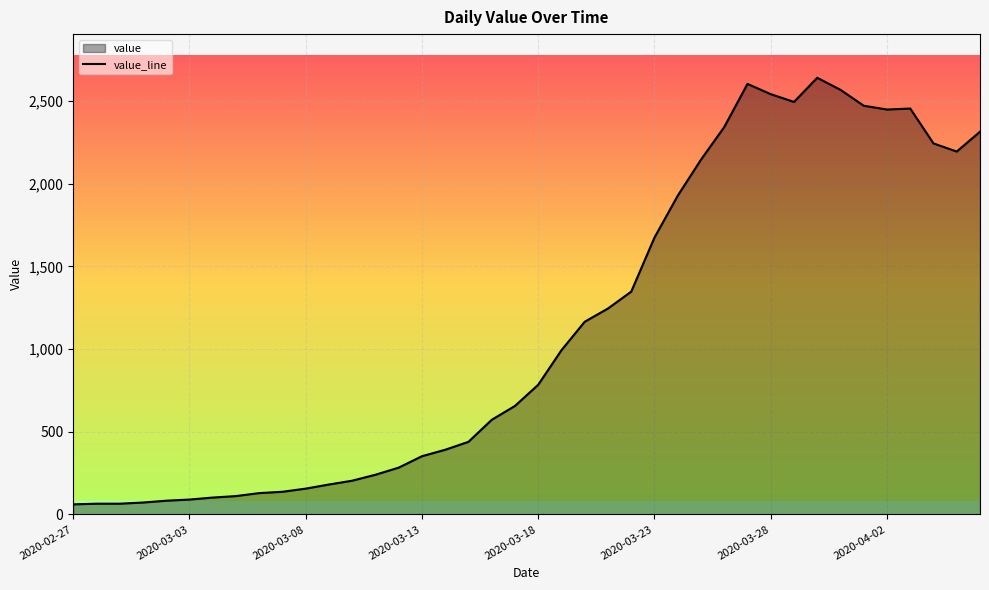

What is the approximate value at 2020-03-26, to the nearest 10?

2340